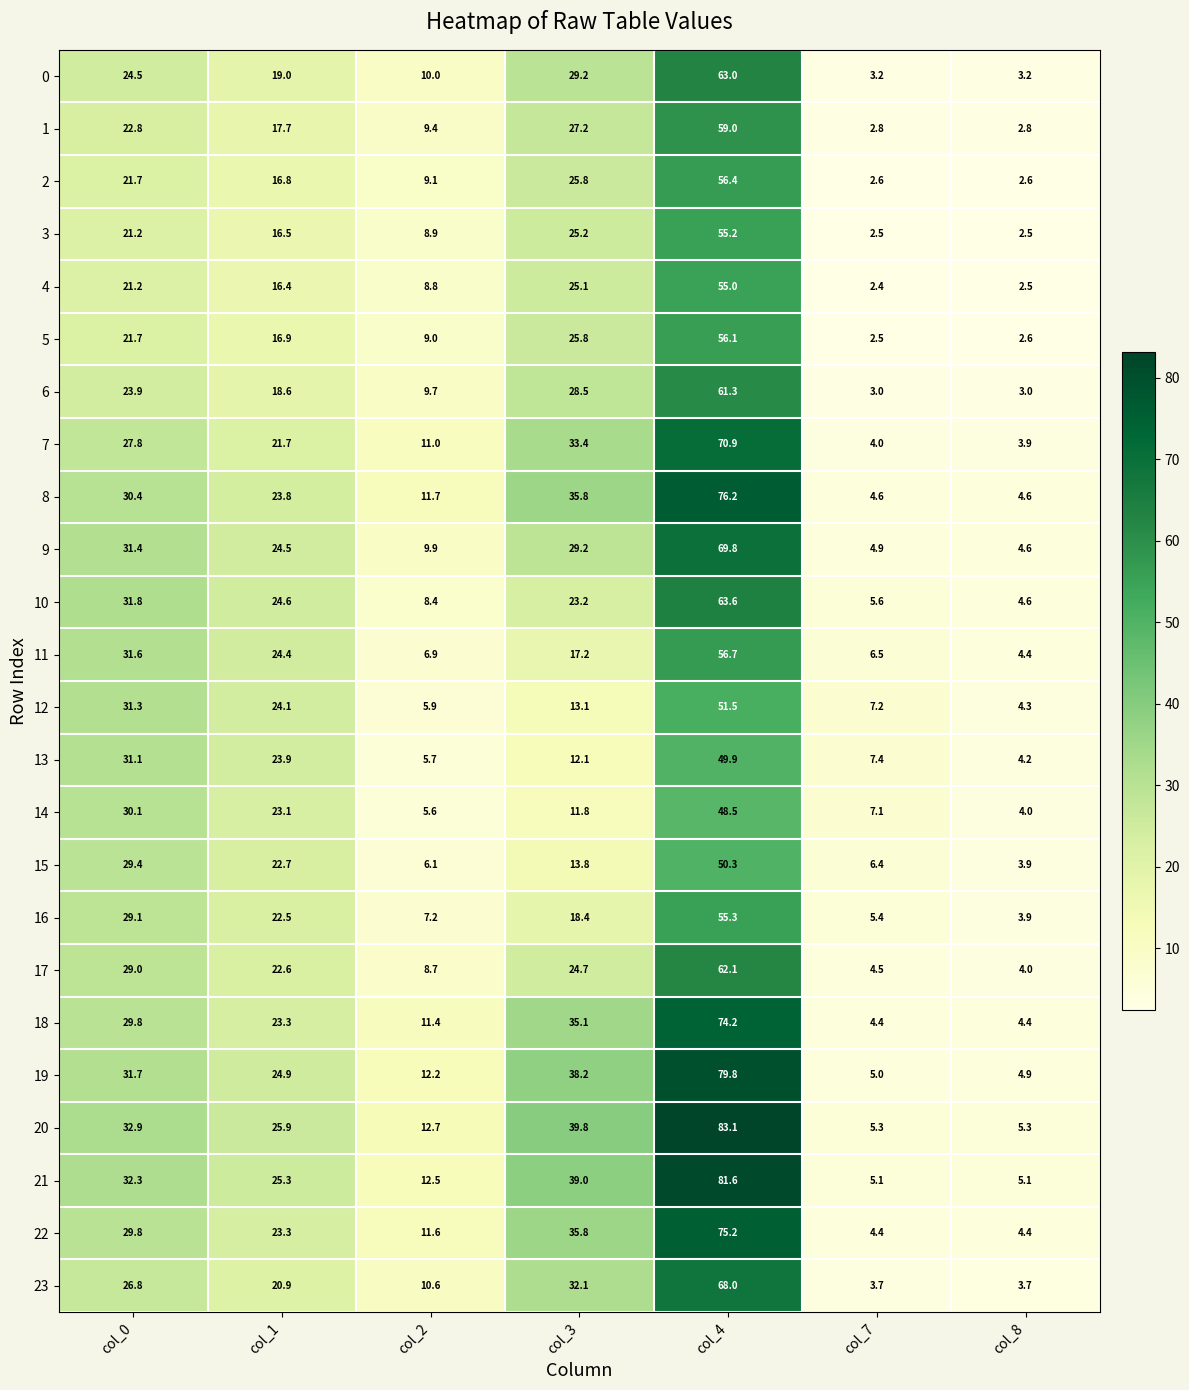

Rank the series by their maximum value, from highest to lowest.

20, 21, 19, 8, 22, 18, 7, 9, 23, 10, 0, 17, 6, 1, 11, 2, 5, 16, 3, 4, 12, 15, 13, 14